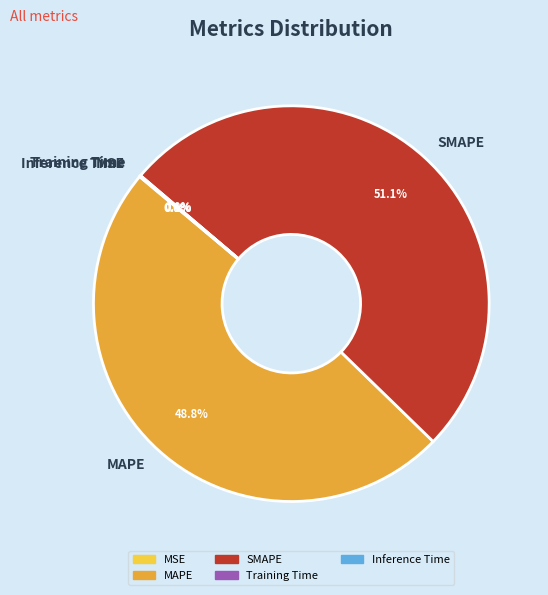

What is the largest slice in the pie chart?

SMAPE